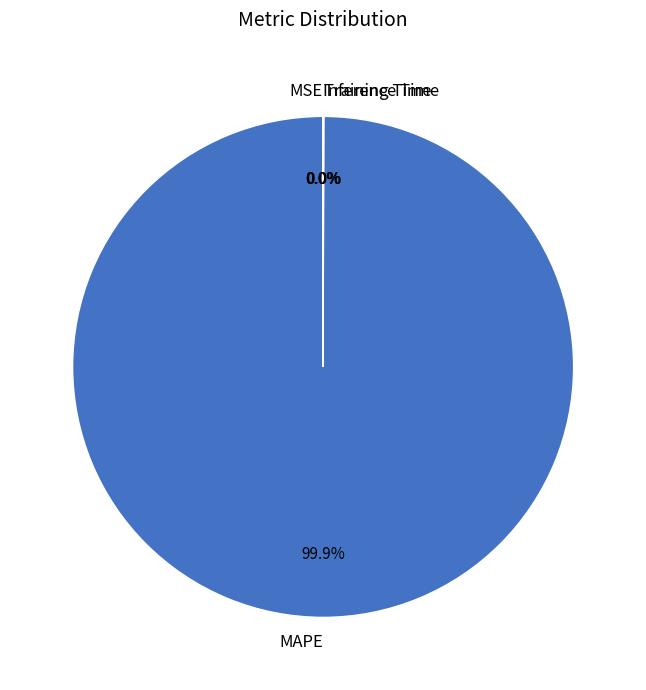

Which category has the biggest portion of the pie?

MAPE